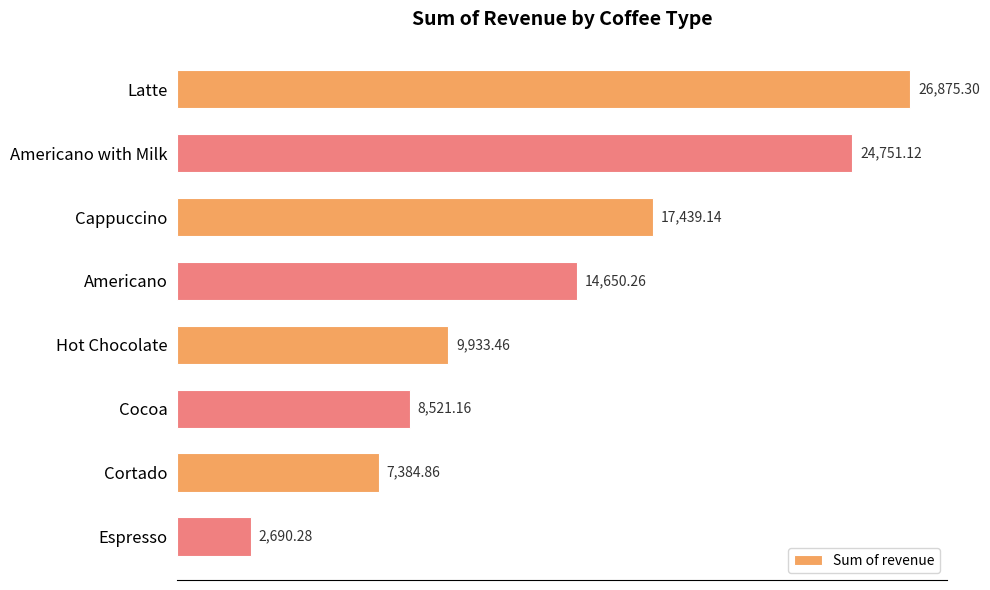

What is the label of the 7th bar from the bottom?

Americano with Milk